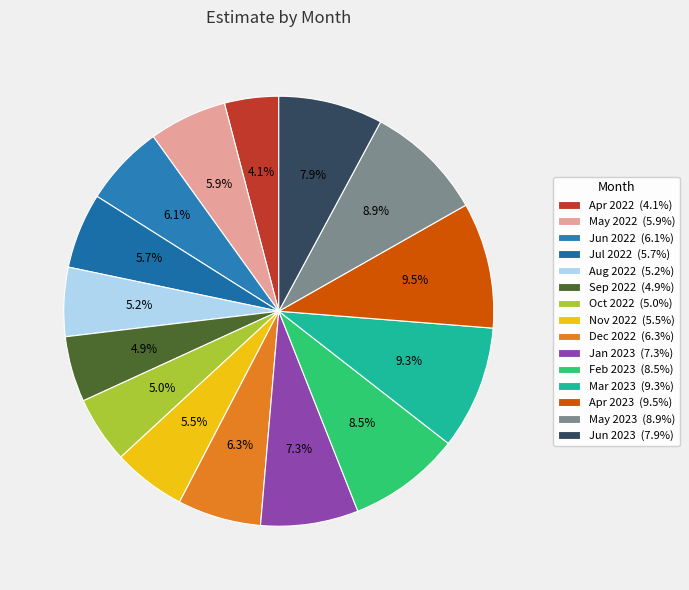

What is the largest slice in the pie chart?

4_2023